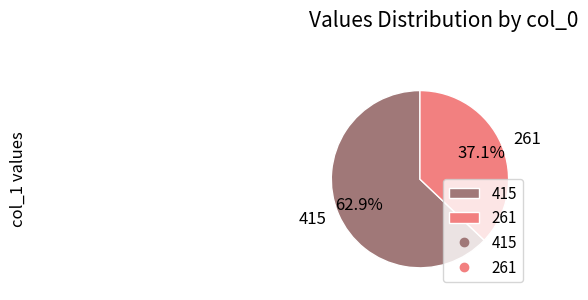

Which has a higher value, 261 or 415?

415